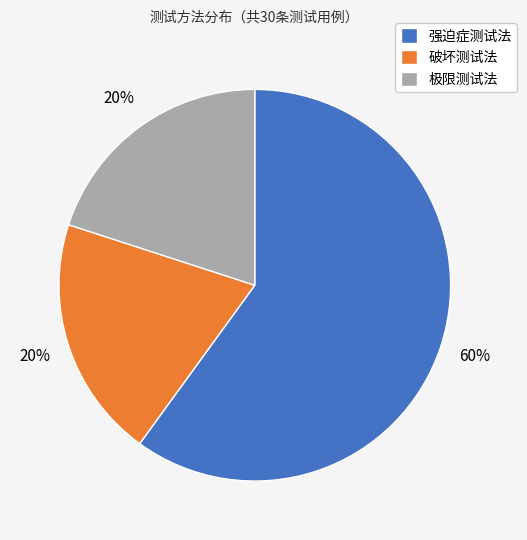

Is 强迫症测试法 the majority of the pie?

Yes